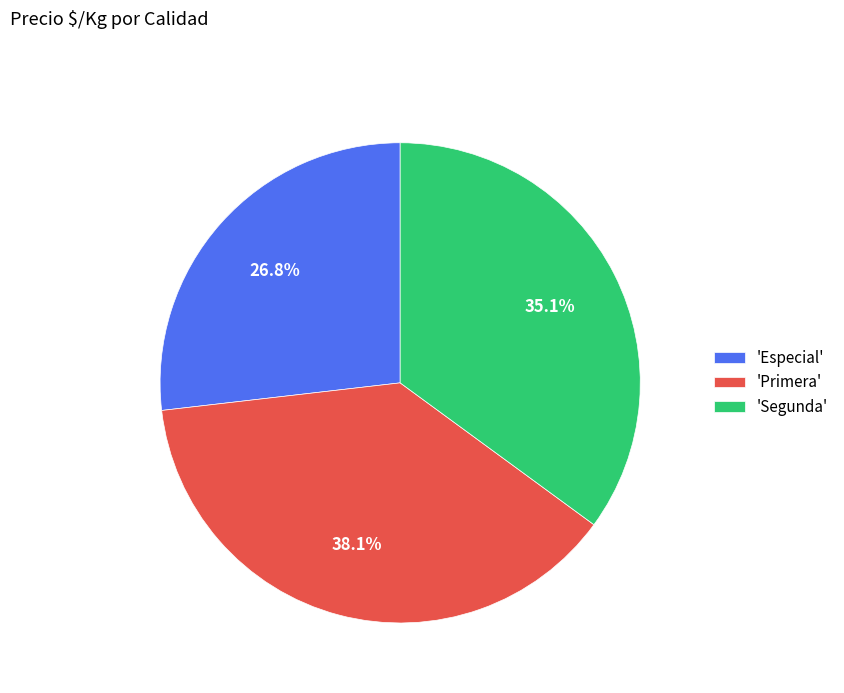

Is there a majority slice in this chart?

No